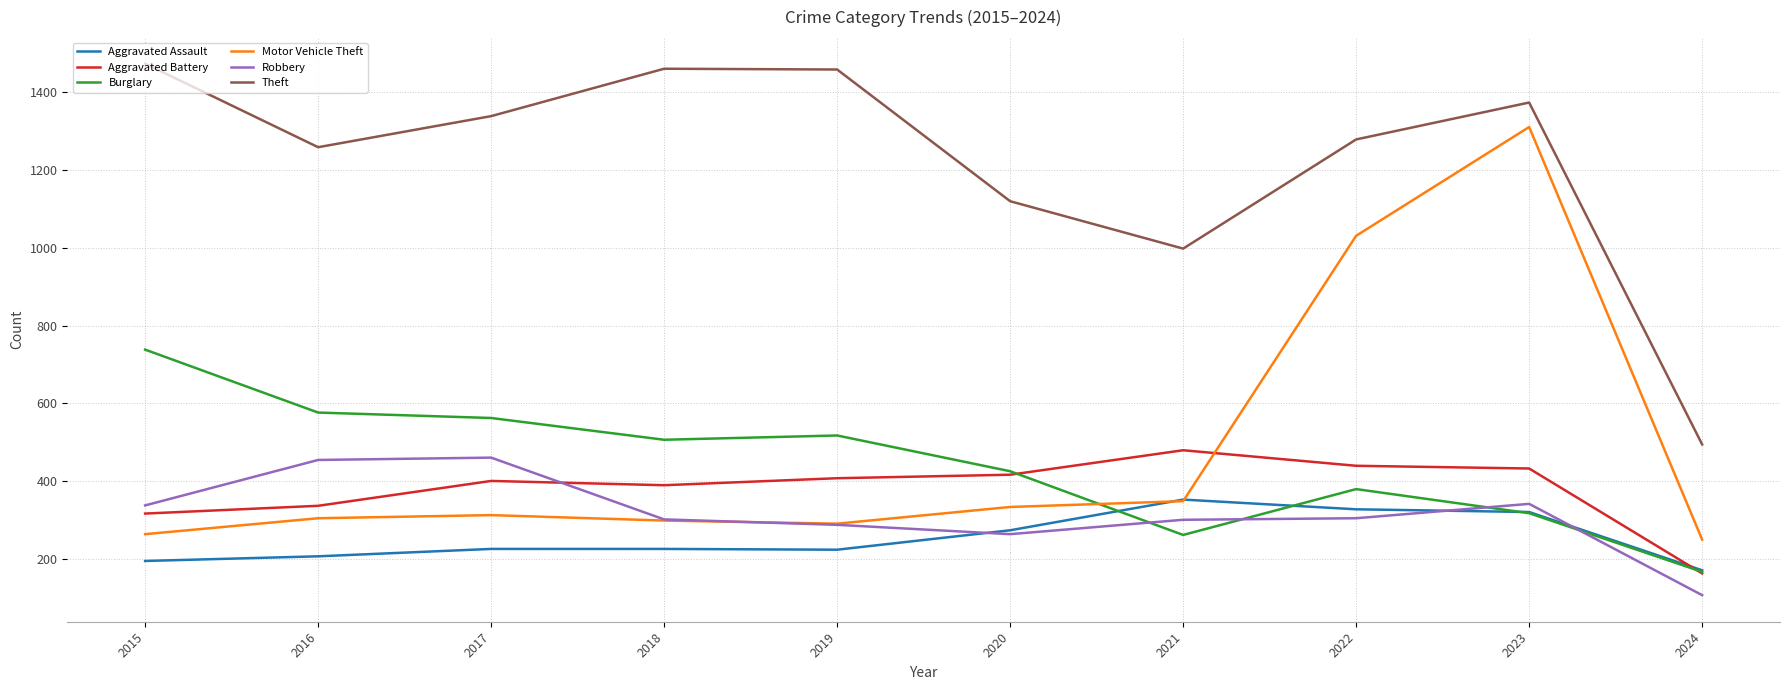

What is the lowest value of the Aggravated Assault series?

170